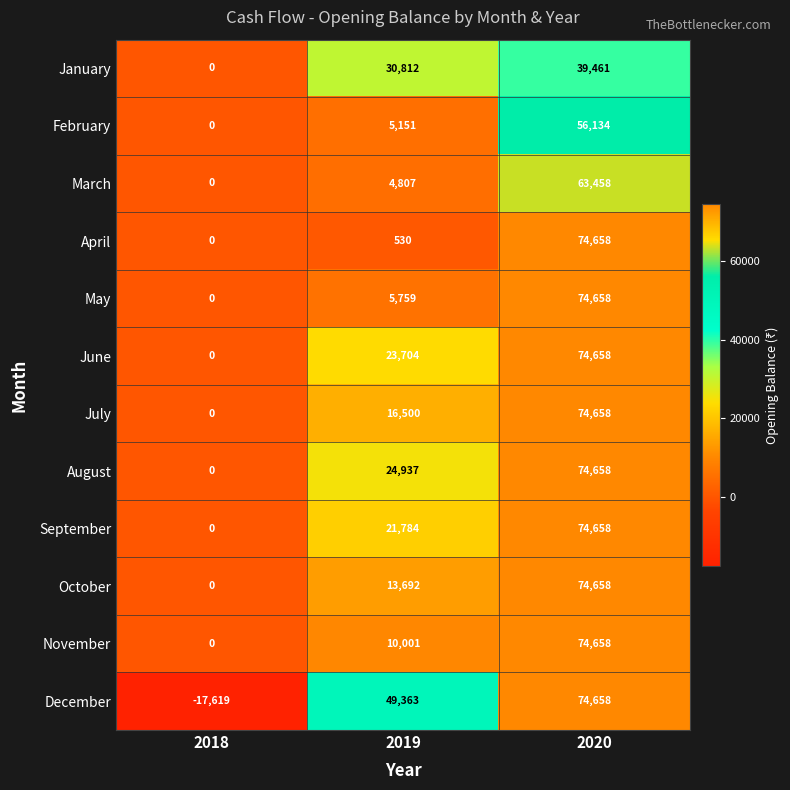

How many values in July are above zero?

2